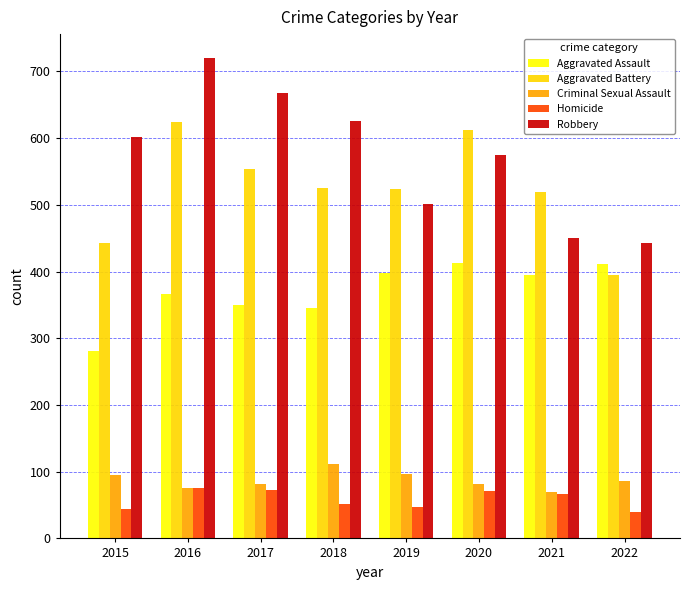

What is the minimum value for Criminal Sexual Assault?

70